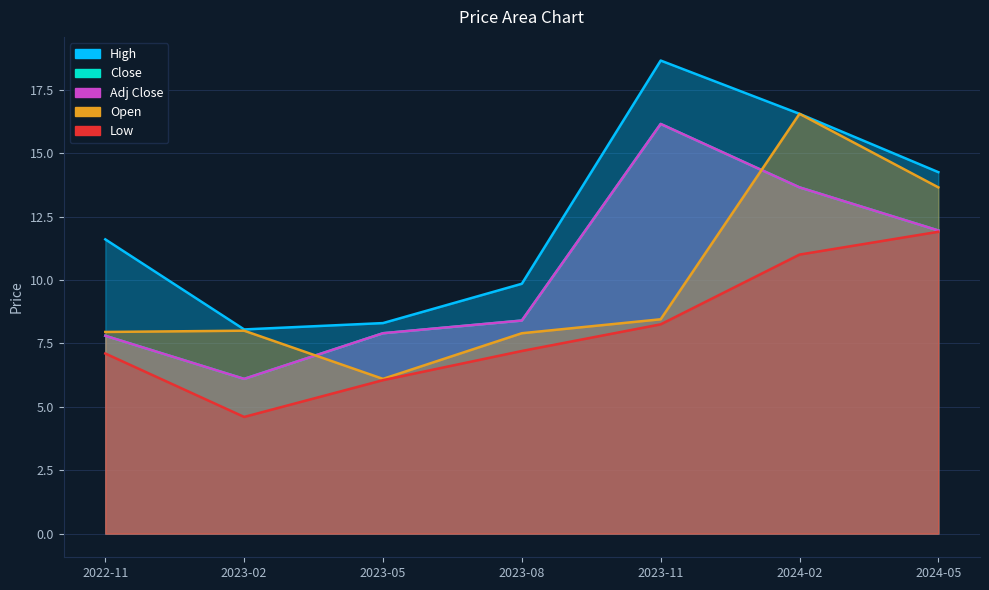

Rank the series at 2023-02 from highest to lowest value.

High, Open, Close, Adj Close, Low